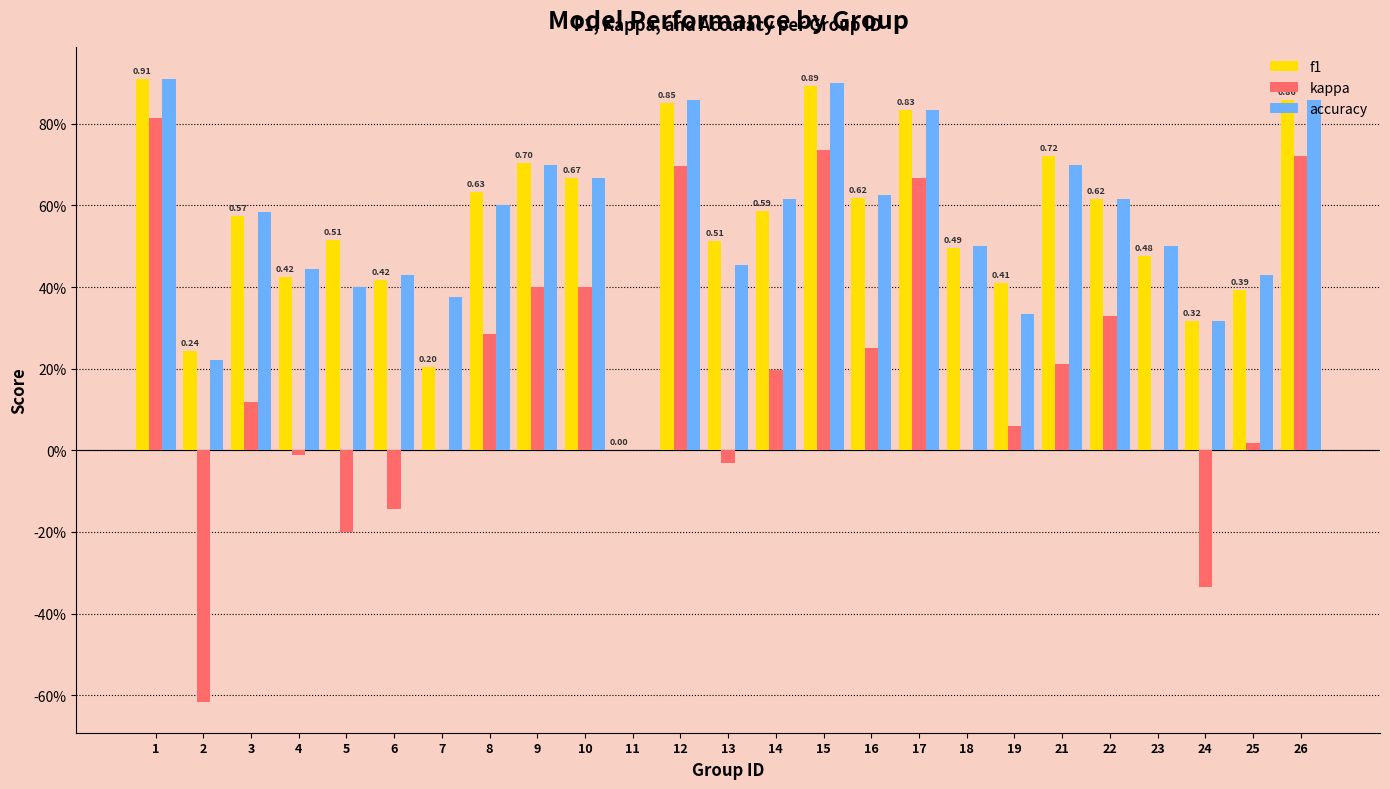

What is the difference between the maximum and minimum values in the accuracy series?

0.9